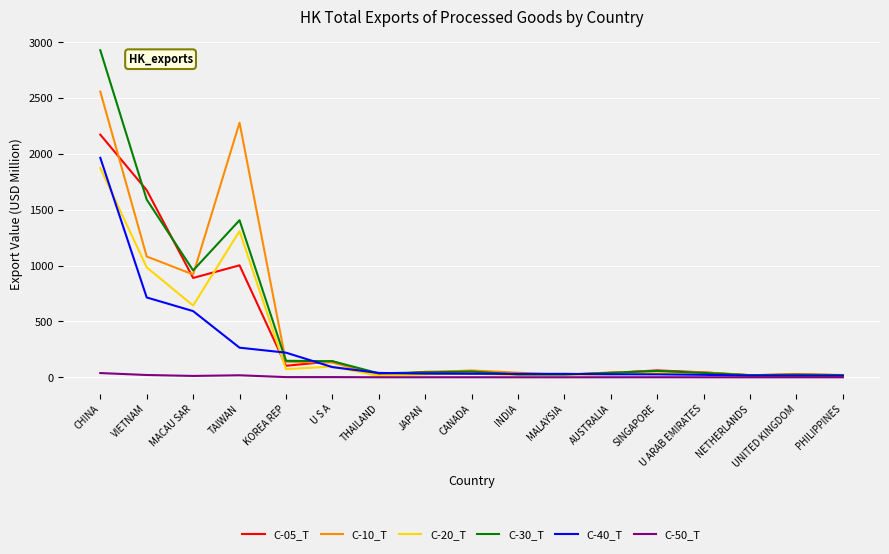

At which category is the sum across all series the highest?

CHINA